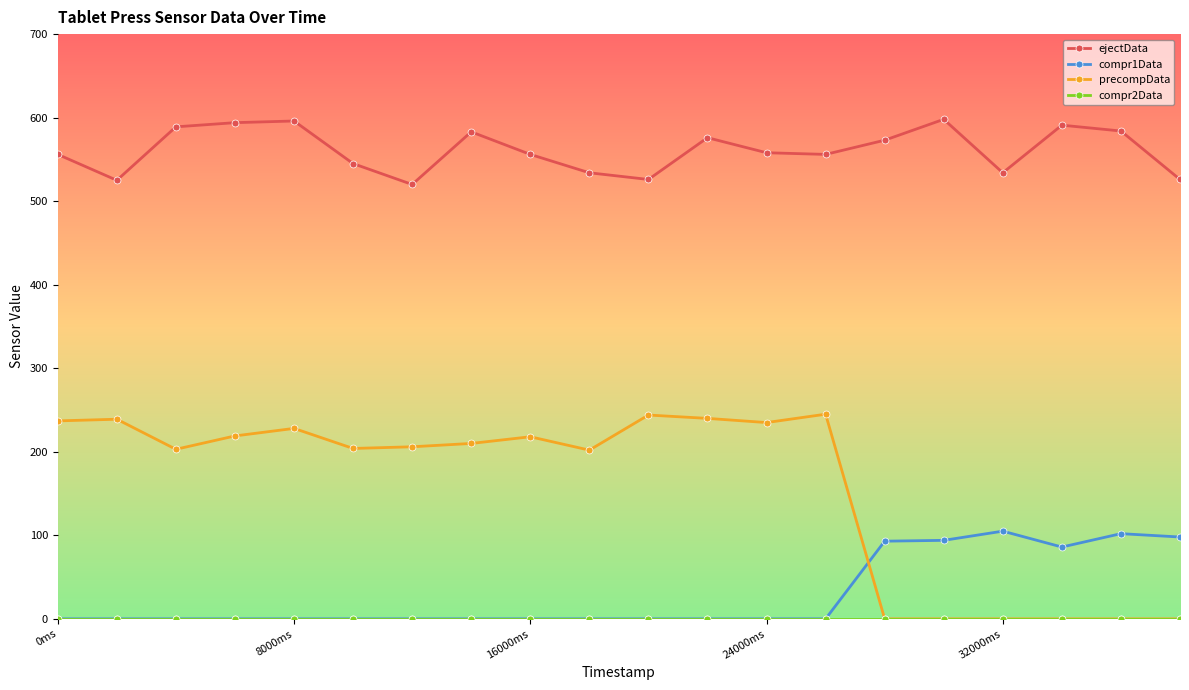

Which series ends up on top after the final intersection of compr1Data and precompData?

compr1Data